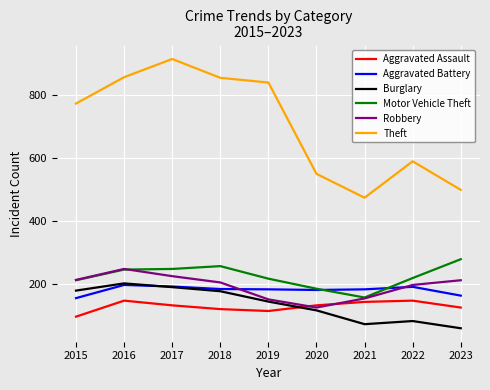

What is the difference between the second highest and second lowest values in the Burglary series?

118